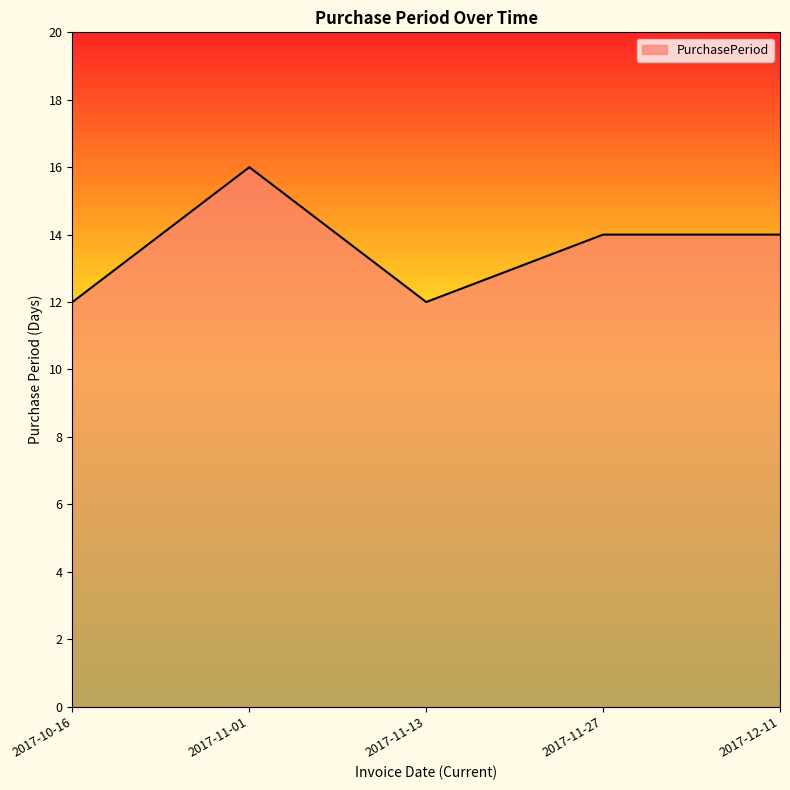

True or false: there are more than 0 points higher than both neighbors.

True